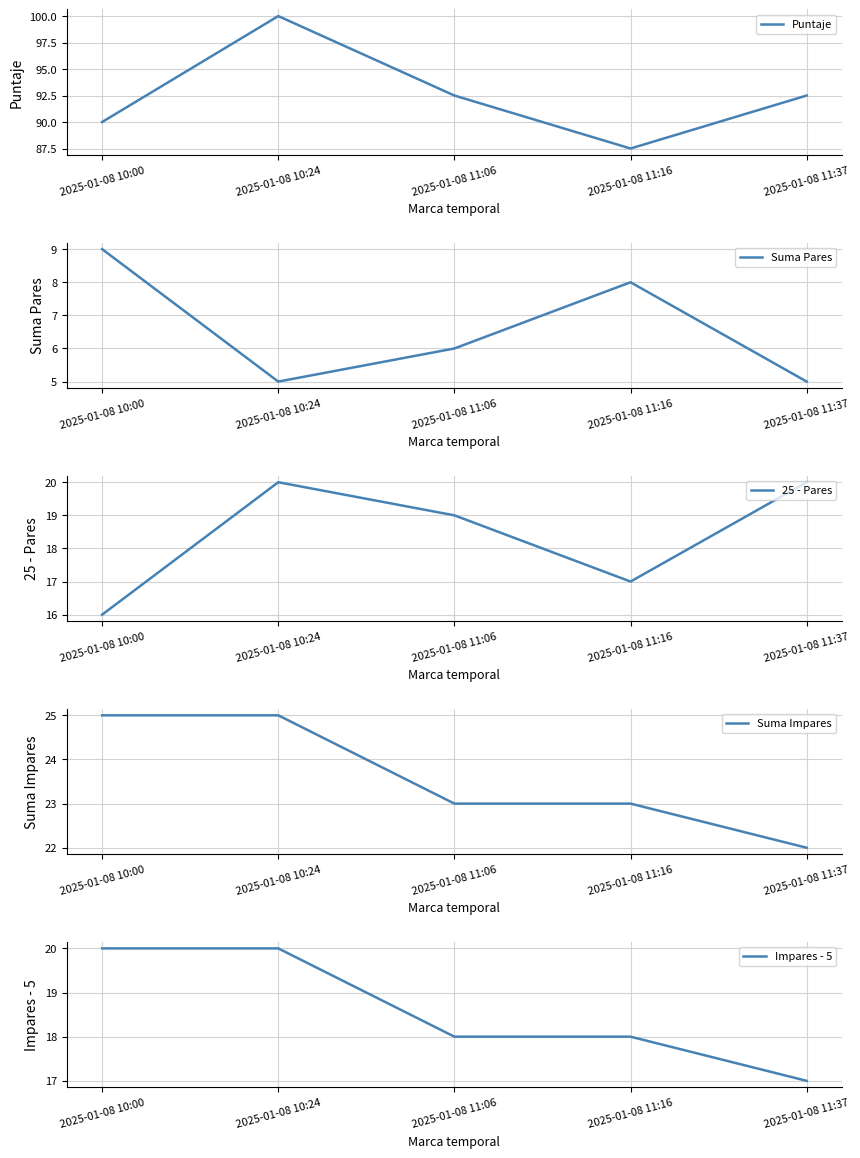

True or false: Suma Impares and Impares - 5 cross at least once.

False